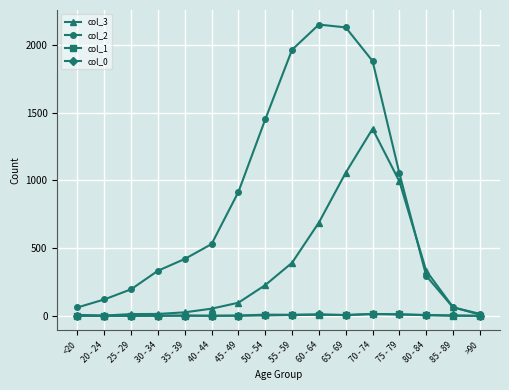

The value of col_2 at 20 - 24 is 205. True or false?

False